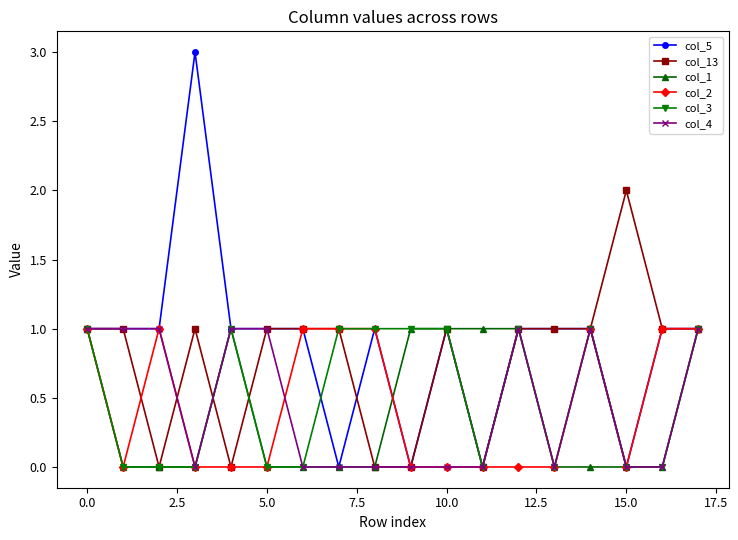

Which series has the largest total across all categories?

col_5